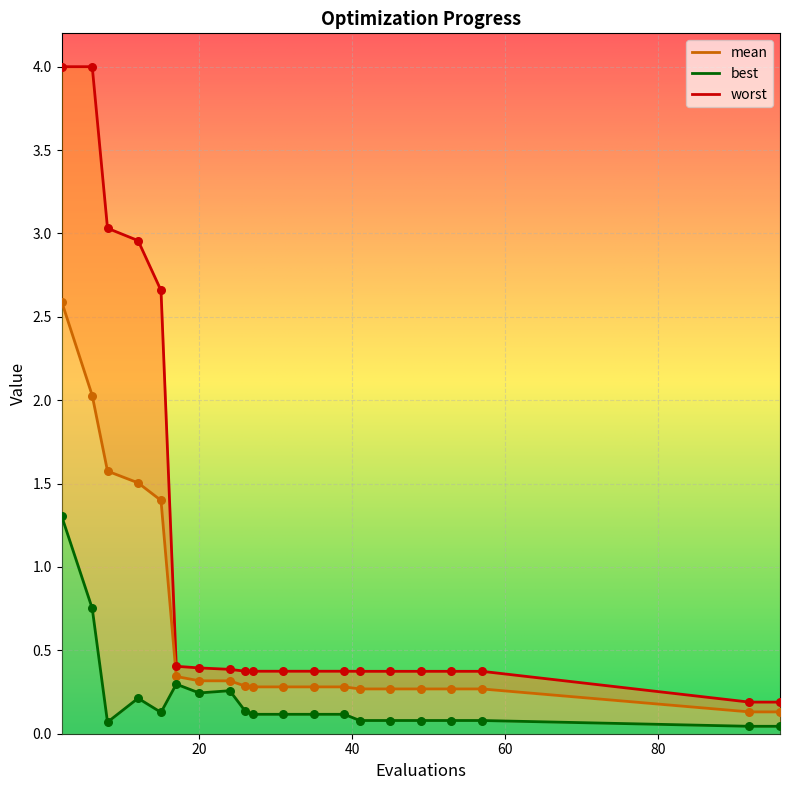

Which series contains the highest Y value?

worst